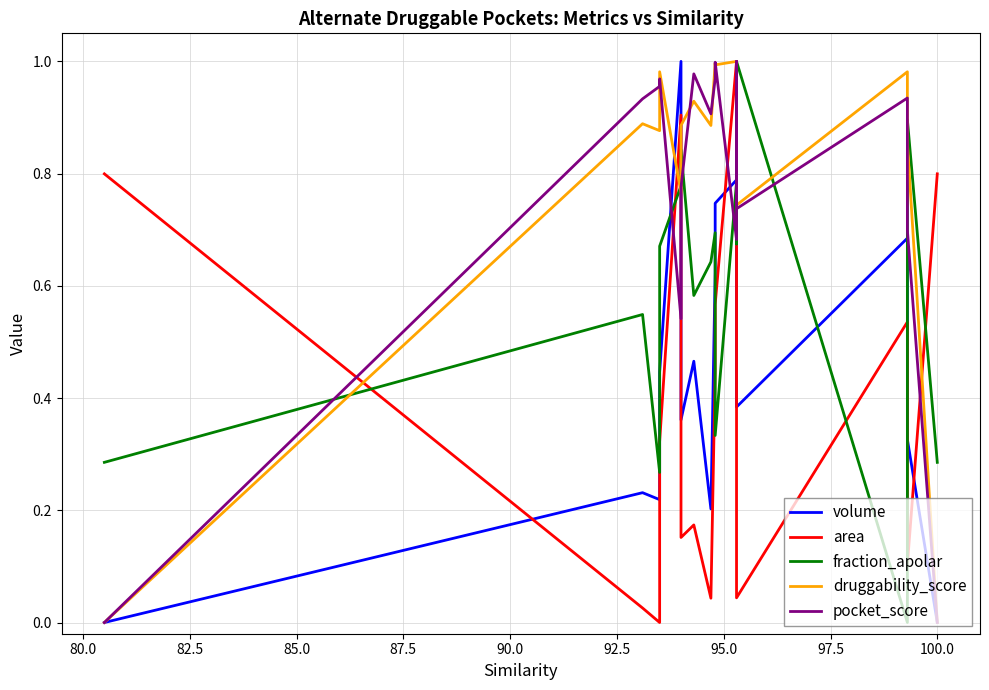

Reading left to right, extract all data points from this chart.

volume: 0.0	0.2	0.2	0.4	1.0	0.4	0.5	0.2	0.6	0.7	0.8	0.6	0.4	0.7	0.3	0.0
area: 0.8	0.0	0.0	0.3	0.9	0.2	0.2	0.0	0.4	0.6	1.0	0.3	0.0	0.5	0.1	0.8
fraction_apolar: 0.3	0.5	0.3	0.7	0.8	0.8	0.6	0.6	0.7	0.3	0.8	0.7	1.0	0.0	0.9	0.3
druggability_score: 0.0	0.9	0.9	1.0	0.8	0.9	0.9	0.9	1.0	1.0	1.0	0.9	0.7	1.0	0.9	0.0
pocket_score: 0.0	0.9	1.0	1.0	0.5	0.8	1.0	0.9	1.0	1.0	0.7	1.0	0.7	0.9	0.7	0.0